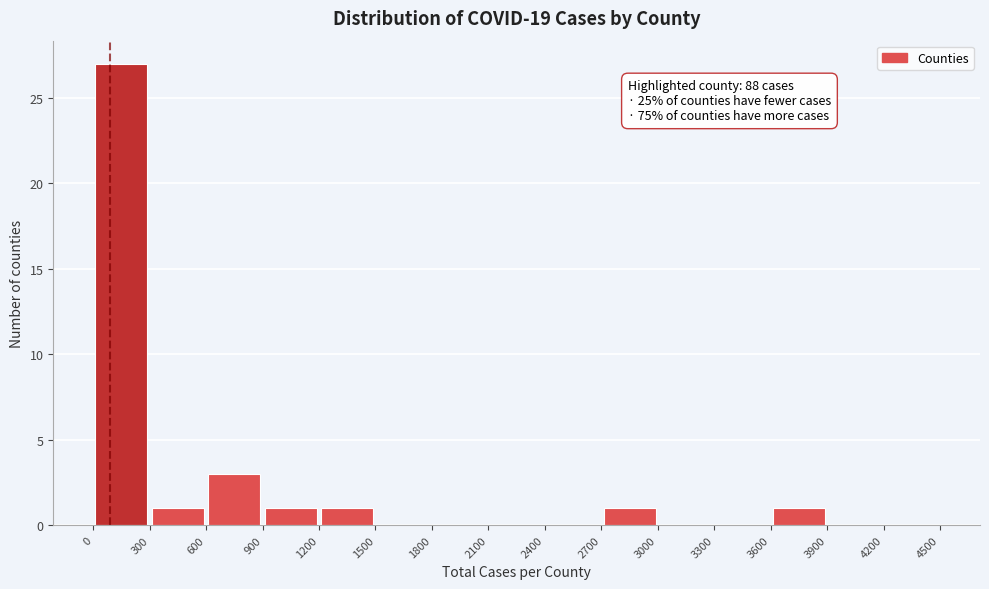

Over which range of the x-axis is the bar tallest?

0 to 300